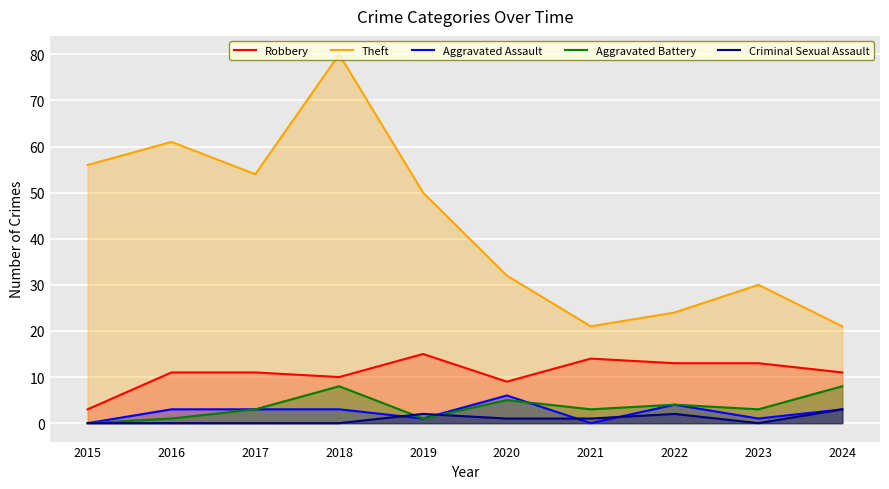

What is the sum of all Theft values?

429